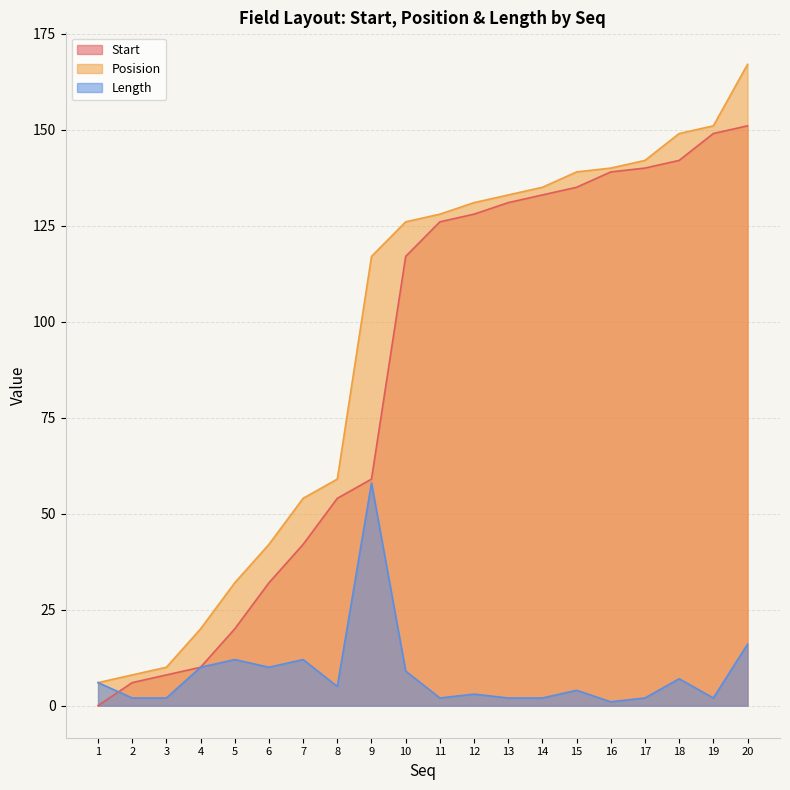

What is the average value of the Start series?

86